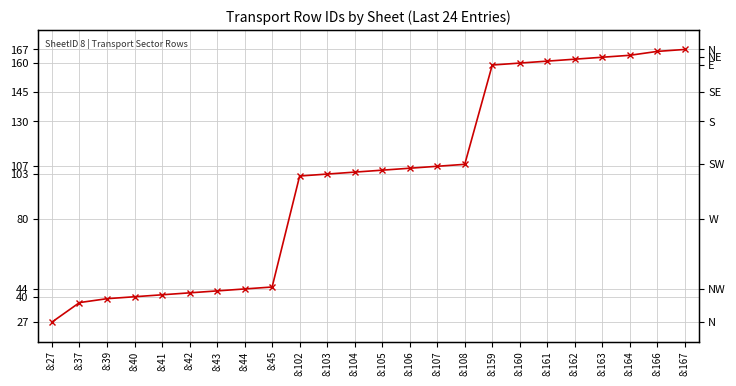

Reading right to left, what are all the values shown in this chart?

8:167=167	8:166=166	8:164=164	8:163=163	8:162=162	8:161=161	8:160=160	8:159=159	8:108=108	8:107=107	8:106=106	8:105=105	8:104=104	8:103=103	8:102=102	8:45=45	8:44=44	8:43=43	8:42=42	8:41=41	8:40=40	8:39=39	8:37=37	8:27=27